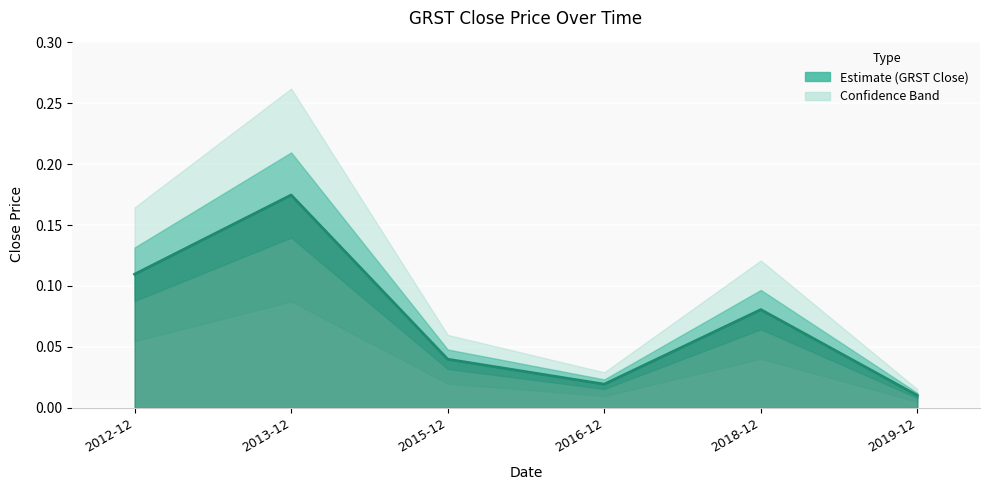

At which category does the chart reach its peak across all series?

2013-12